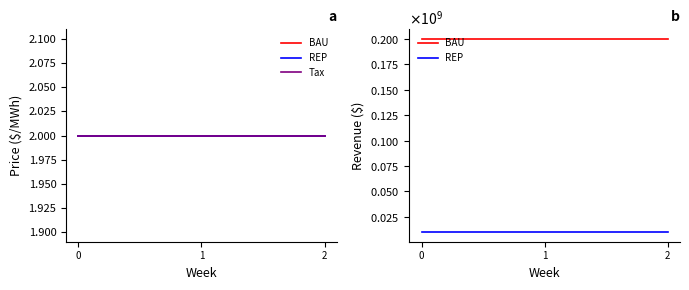

What is the minimum value for REP?

10000000